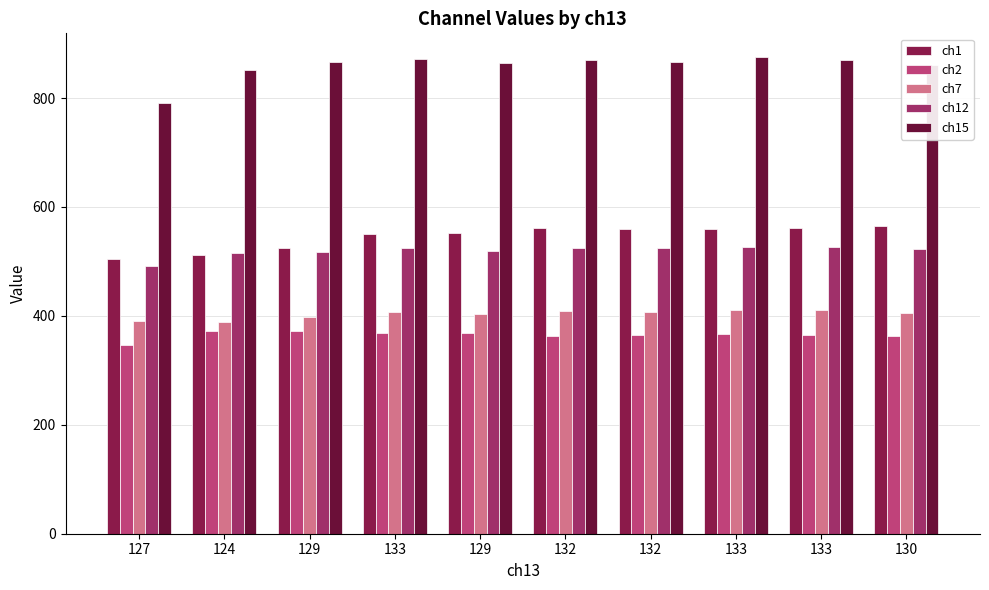

What is the label of the 9th bar from the left?

133